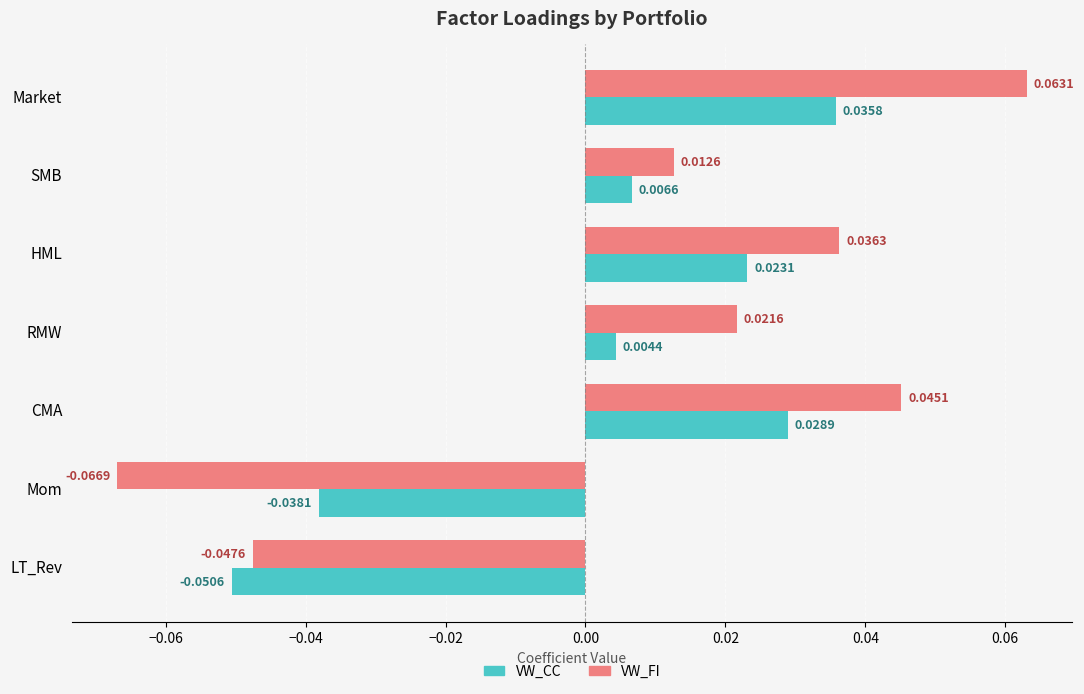

Rank the categories by VW_CC value from highest to lowest.

Market, CMA, HML, SMB, RMW, Mom, LT_Rev